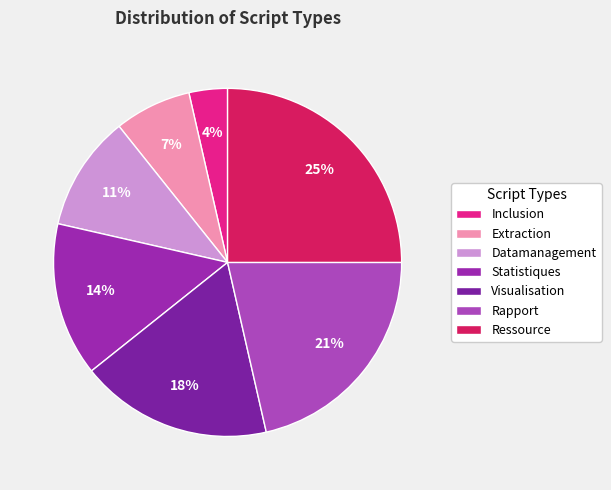

Does Rapport account for over 50% of the chart?

No